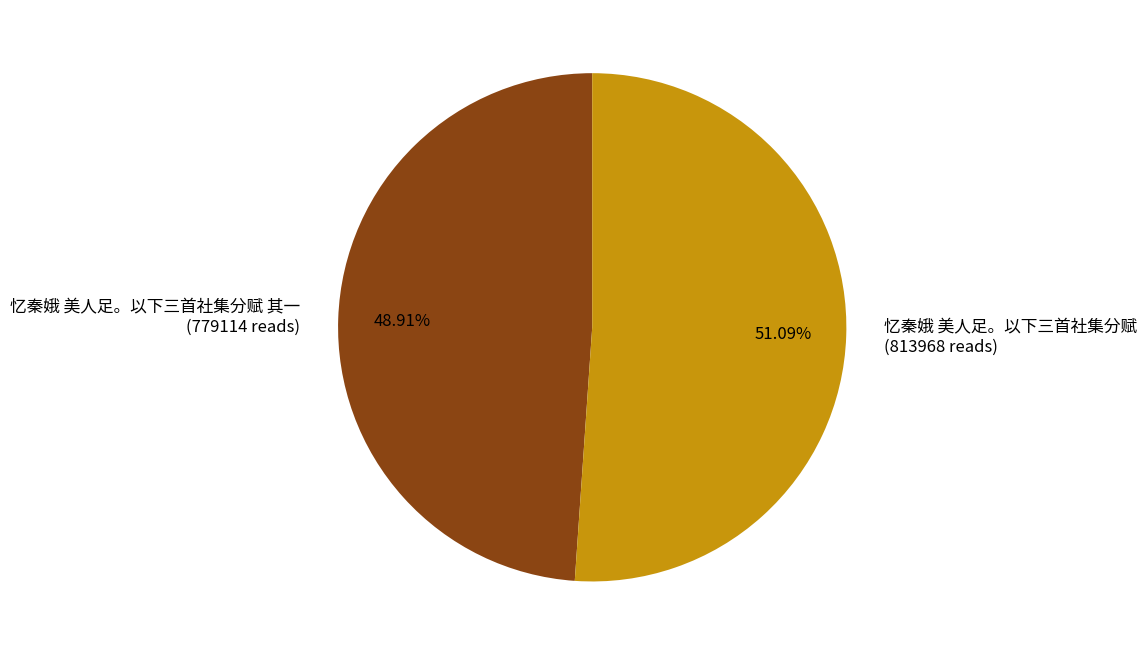

Rank the categories by value from lowest to highest.

忆秦娥 美人足。以下三首社集分赋 其一, 忆秦娥 美人足。以下三首社集分赋